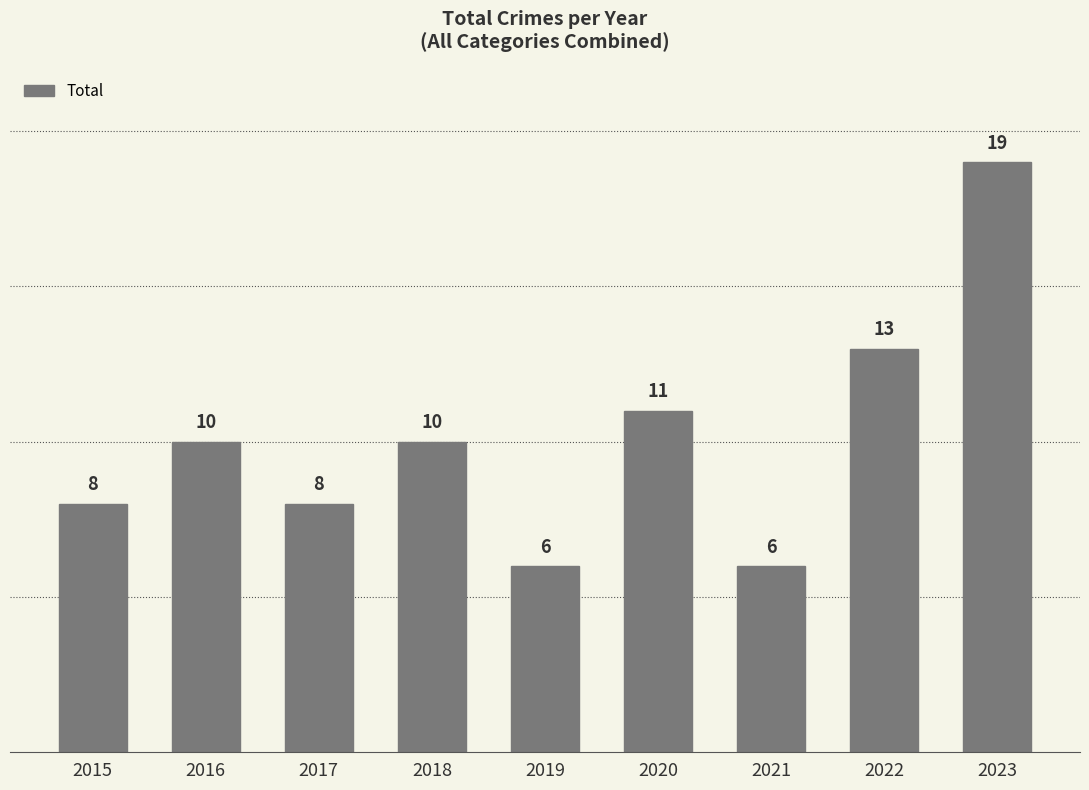

What is the ratio of the value at 2022 to the value at 2017?

1.6